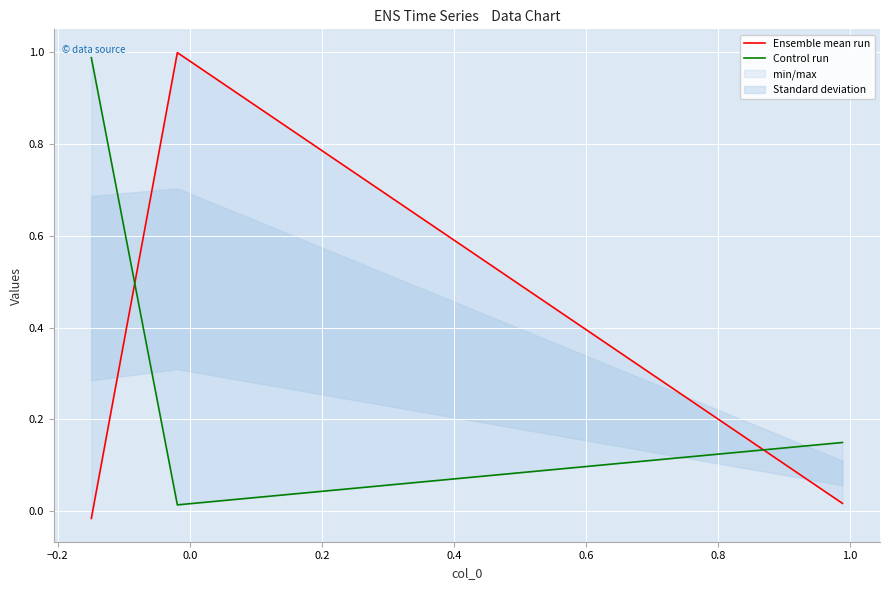

True or false: Control run has a value of 0.6 at 0.0.

False